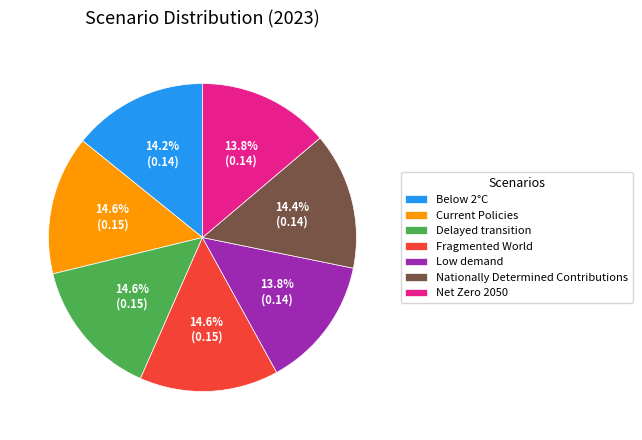

Does Low demand represent more than half of the total?

No